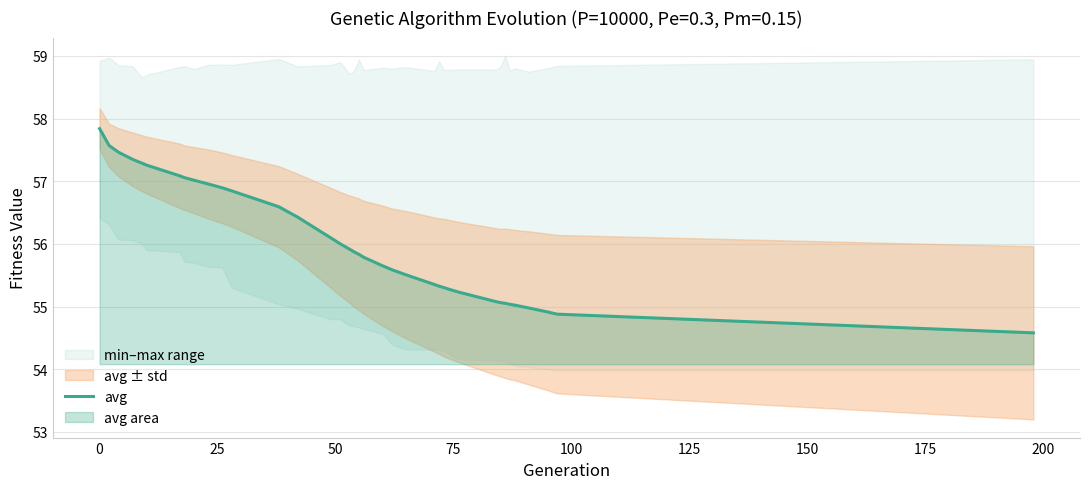

What is the value of the 9th point from the left?

57.0